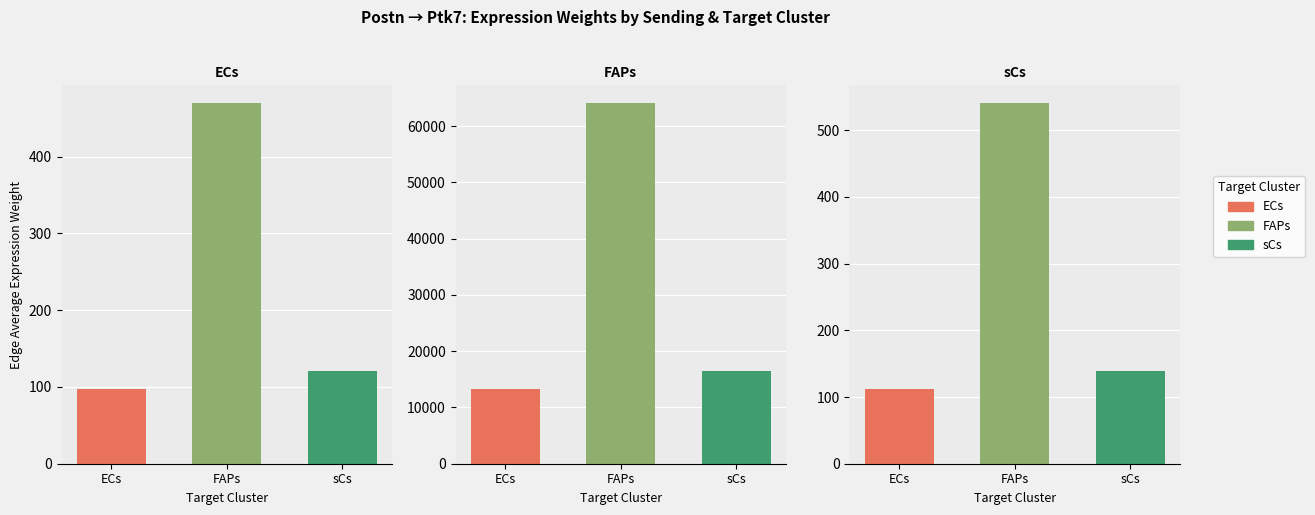

Between 3 and 1, which is larger?

3